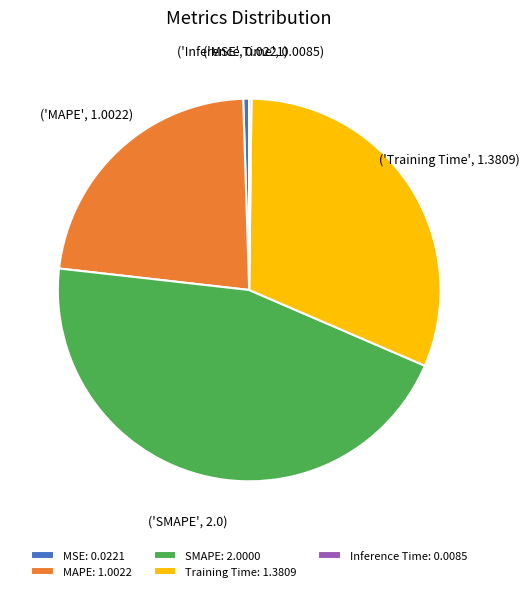

Do Training Time: 1.3809 and SMAPE: 2.0000 together represent more than half of the pie?

Yes